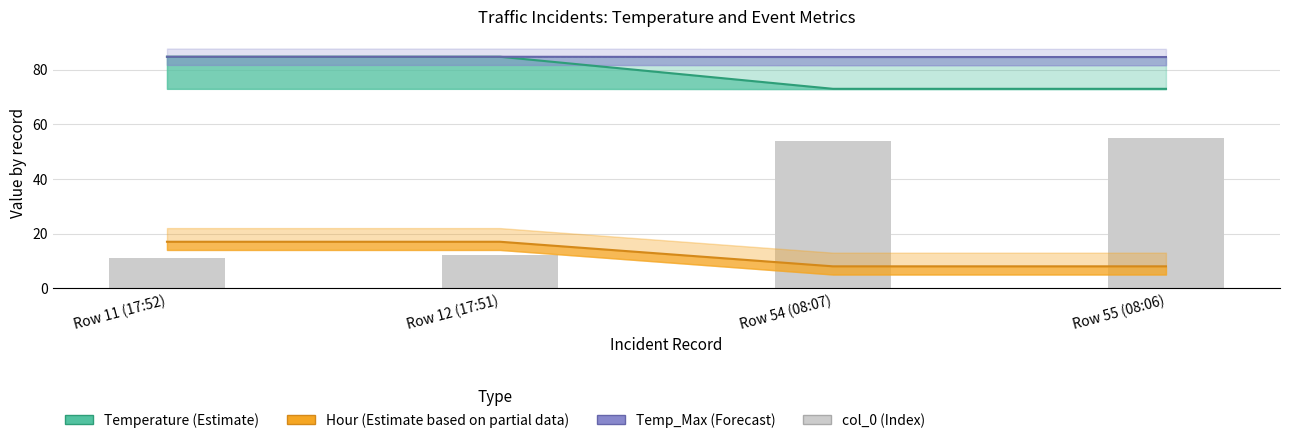

The value of Hour (Estimate based on partial data) at Row 12 (17:51) is 17.0. True or false?

True